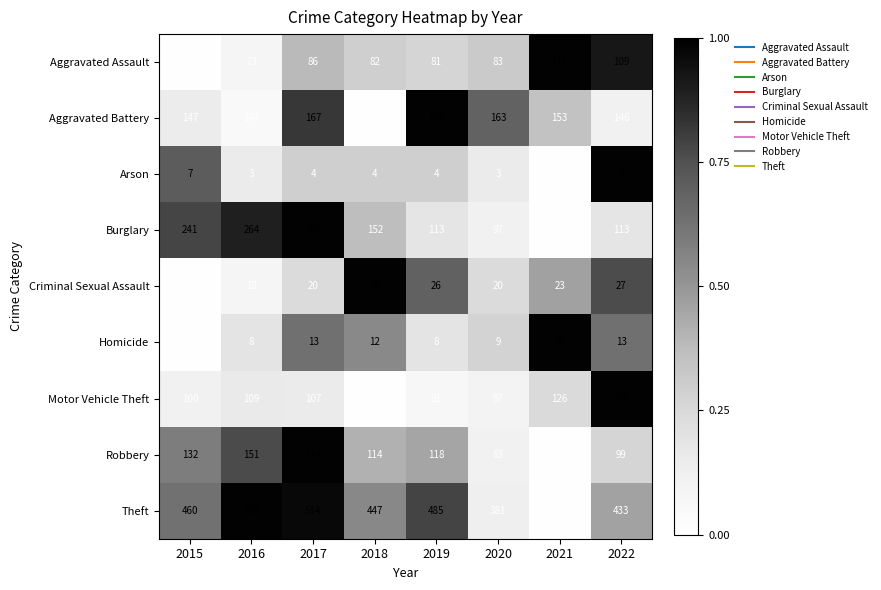

Which series has the largest total across all categories?

Theft